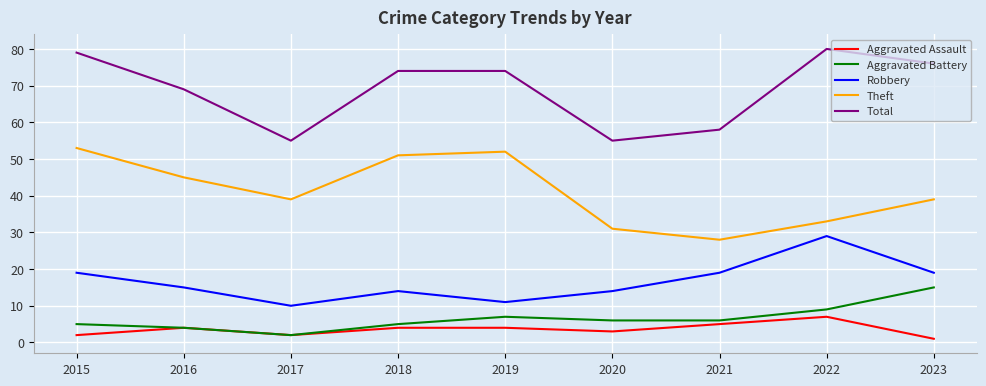

At which category does Theft reach its first local peak?

2019